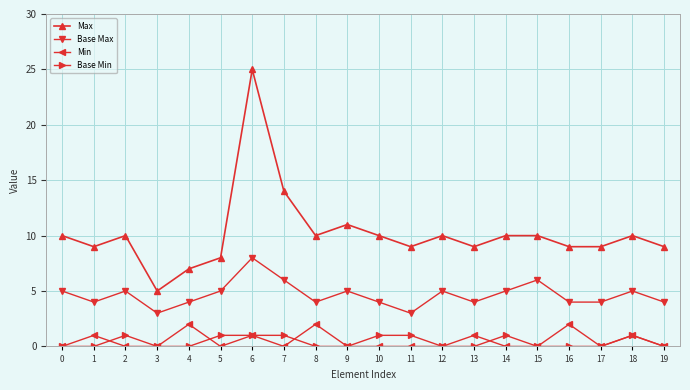

Which series has the largest total across all categories?

Max